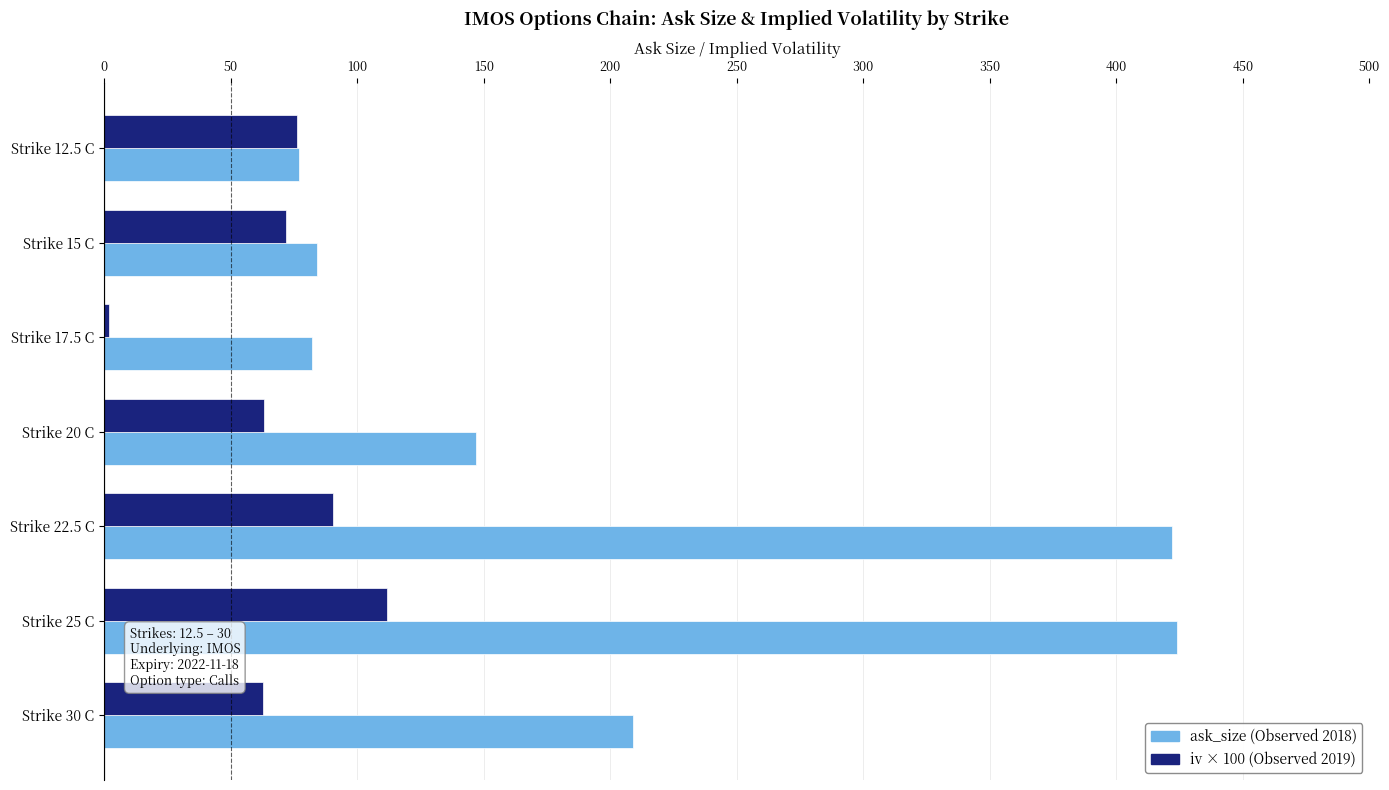

Is it true that ask_size (Observed 2018) equals 422.0 at Strike 22.5 C?

True